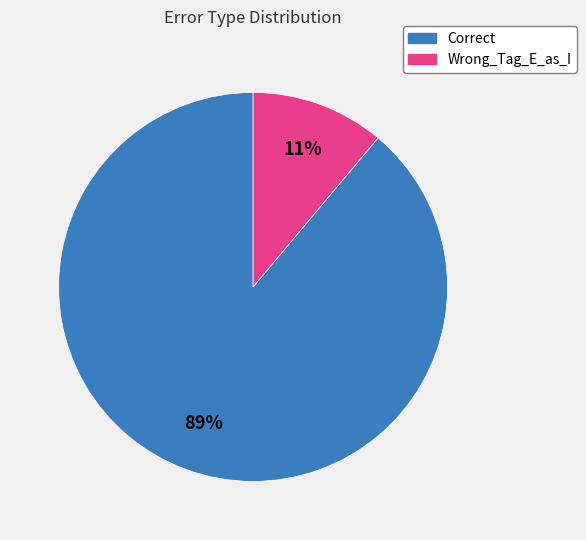

Count the number of slices in the pie.

2